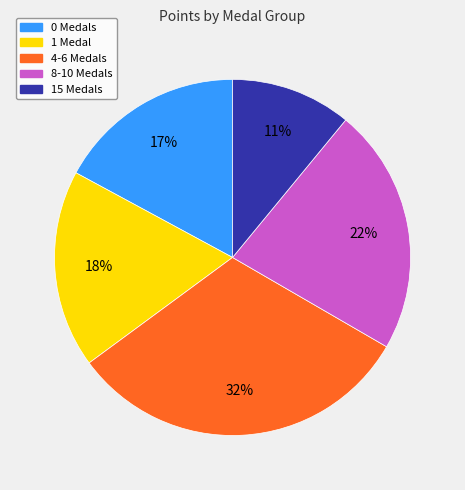

How many segments does this pie chart have?

5